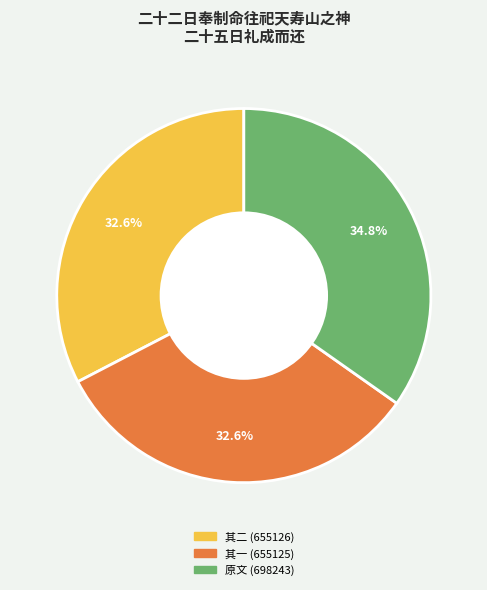

Is there a majority slice in this chart?

No